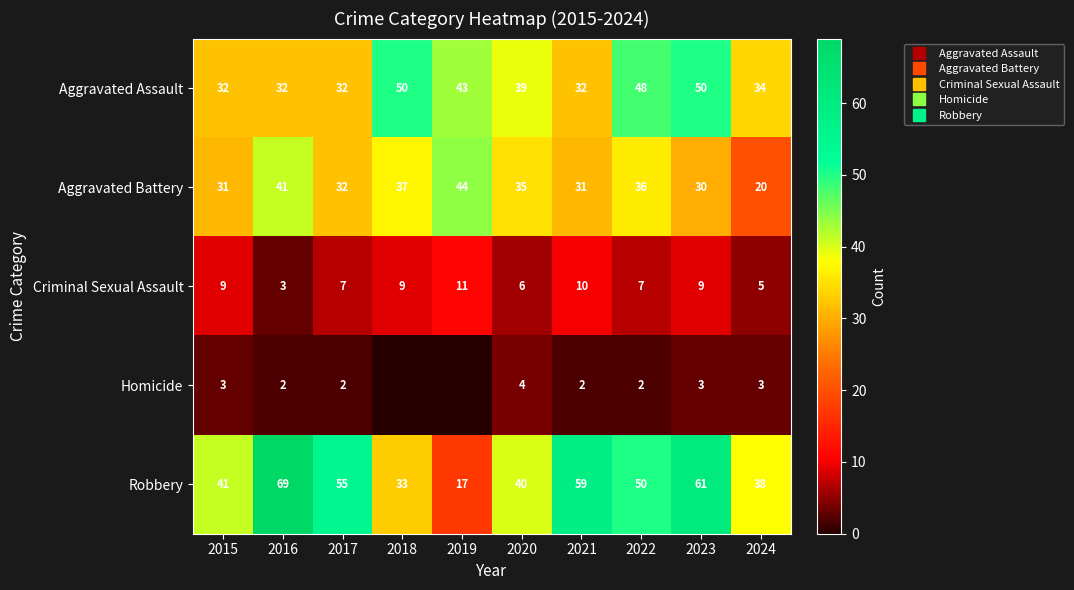

Which series has the largest total across all categories?

Robbery